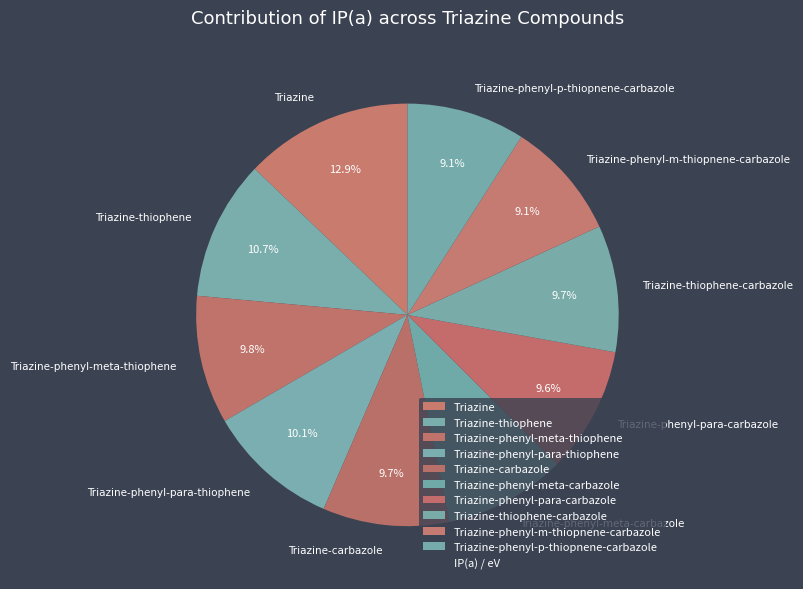

To the nearest percent, what is the difference between the largest and smallest slice percentages?

4%